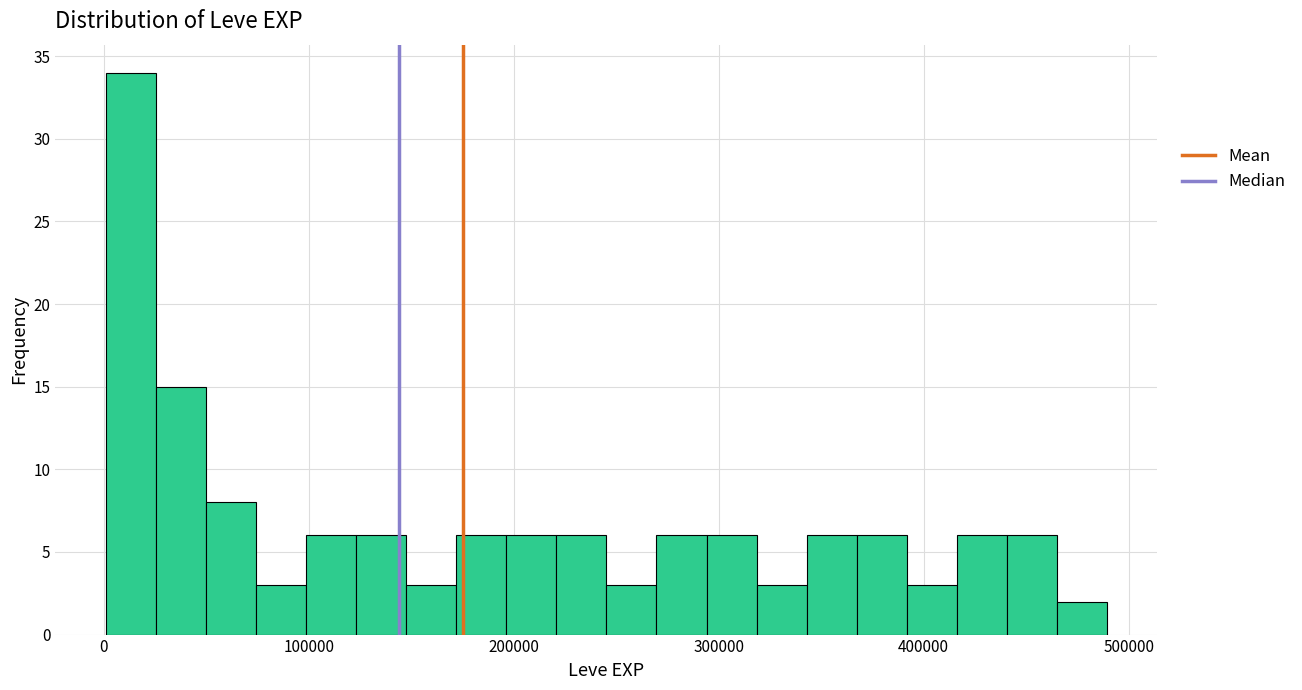

Around what value on the x-axis is the tallest bar? Give the approximate position of its centre, as read against the axis.

10000